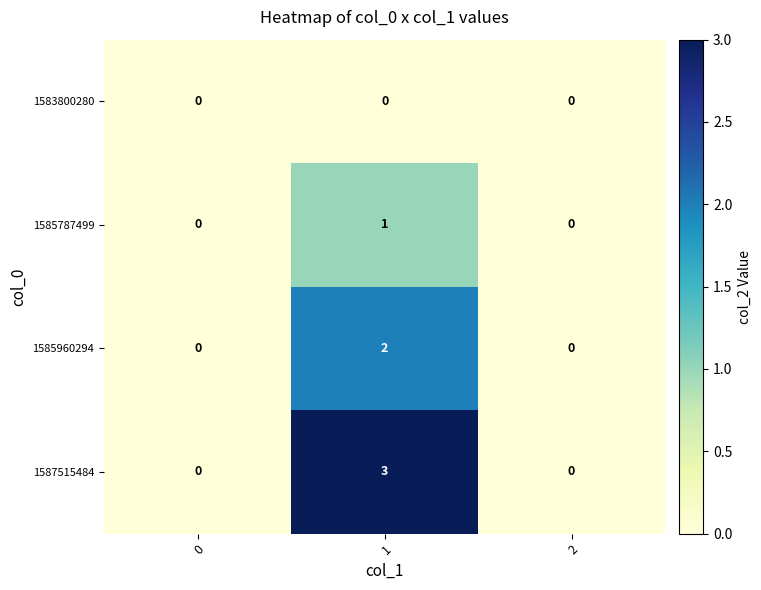

How many data points does each series have?

3